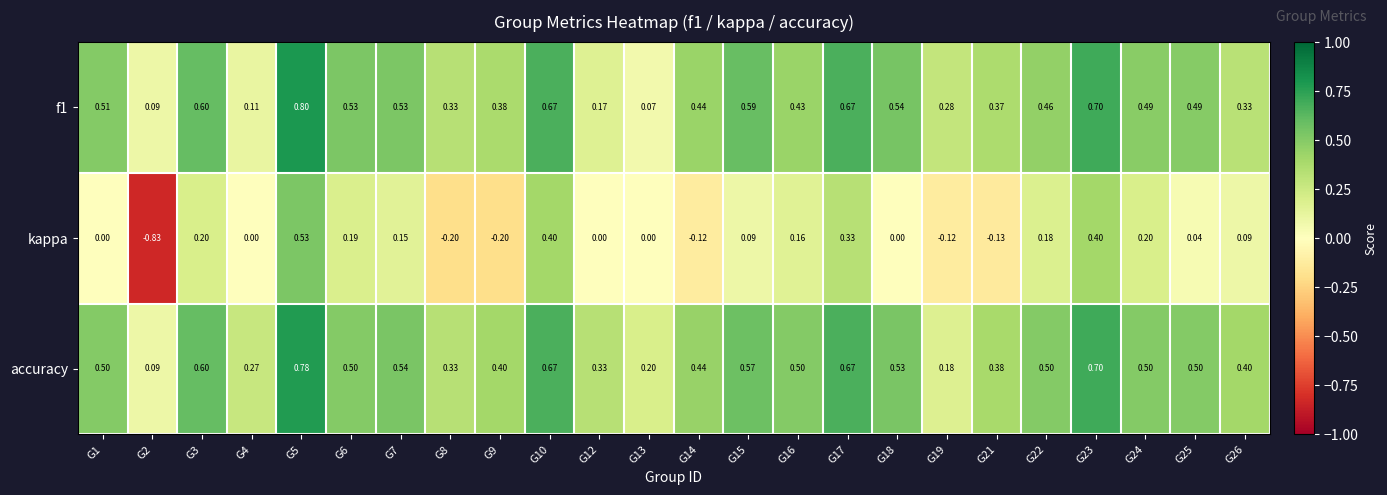

Count the number of categories in the chart.

24